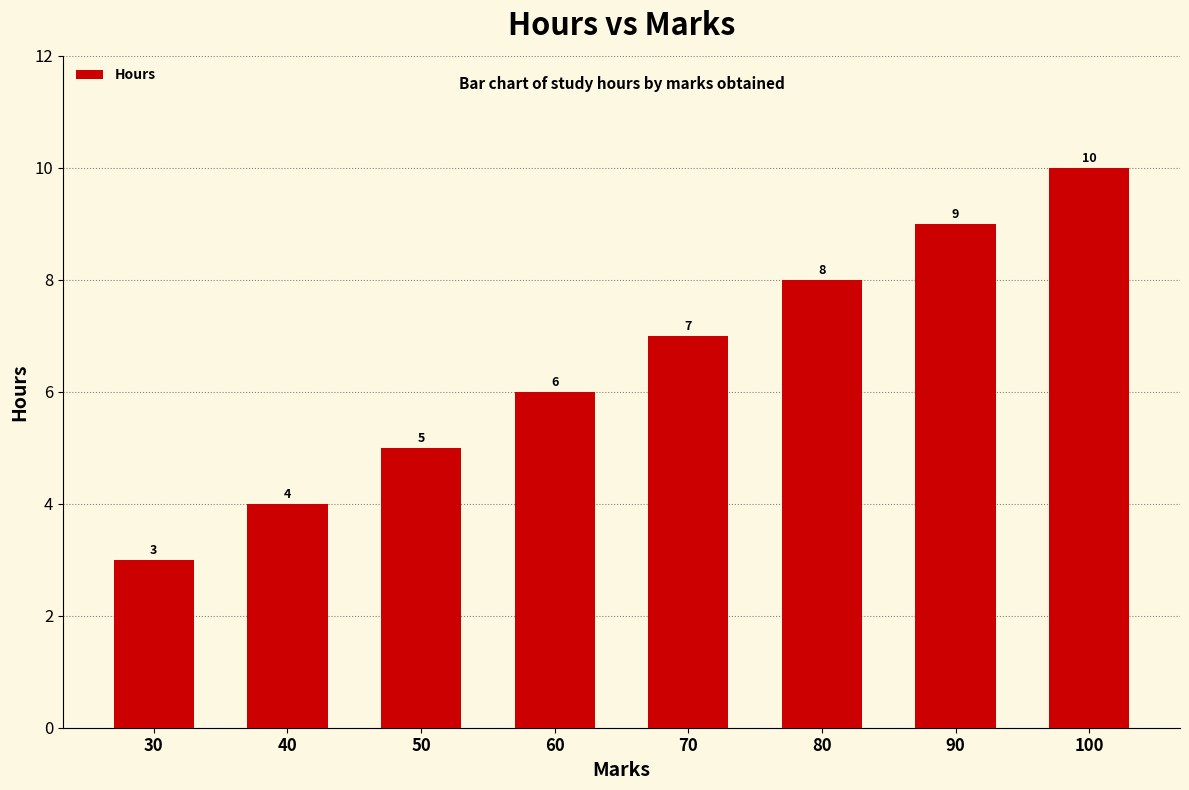

How many distinct data groups are displayed?

1